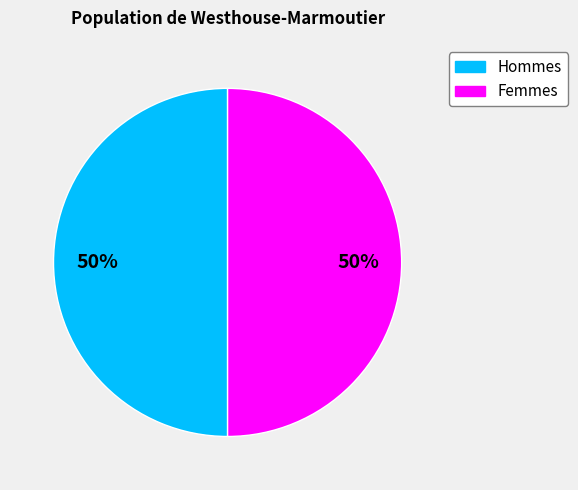

Combined, do Femmes and Hommes account for over 50%?

Yes